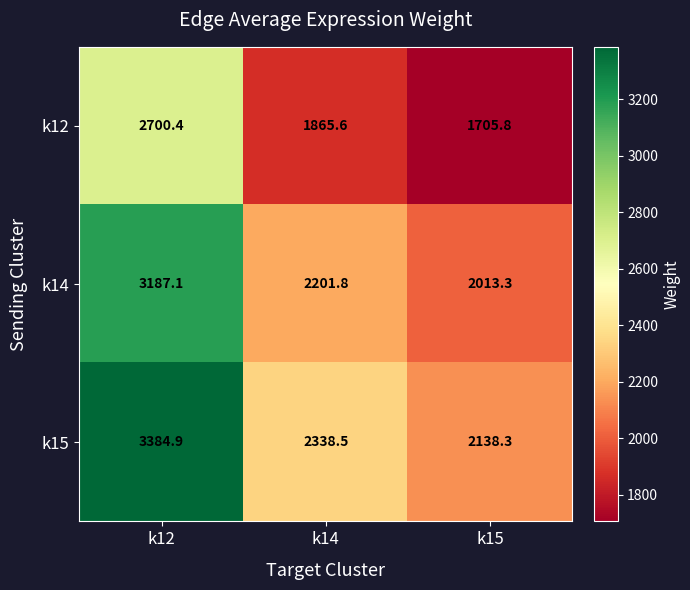

How many data points does each series have?

3